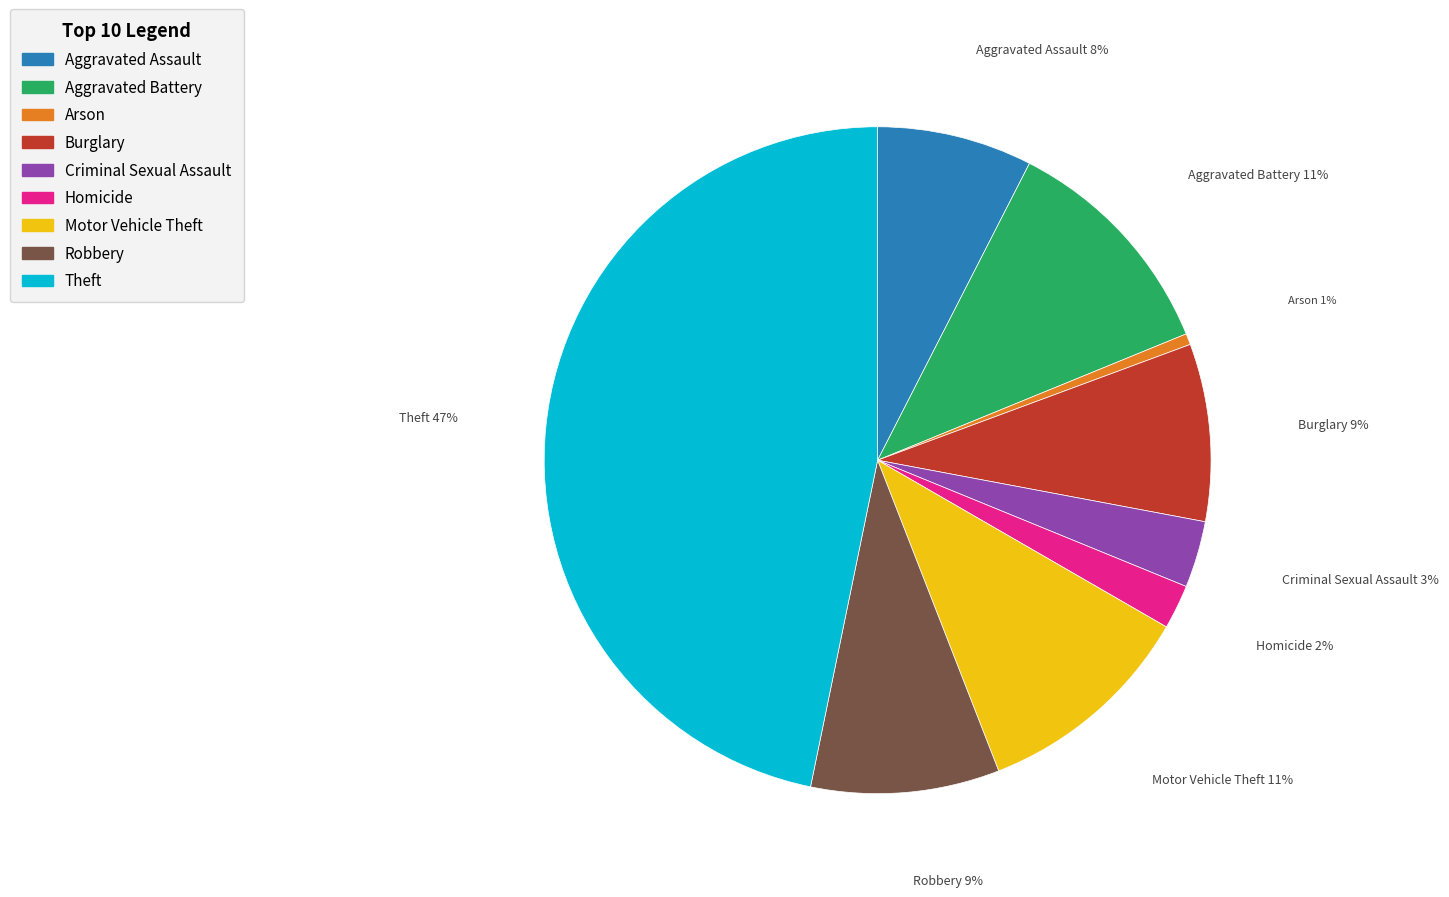

Which has a higher value, Motor Vehicle Theft or Homicide?

Motor Vehicle Theft